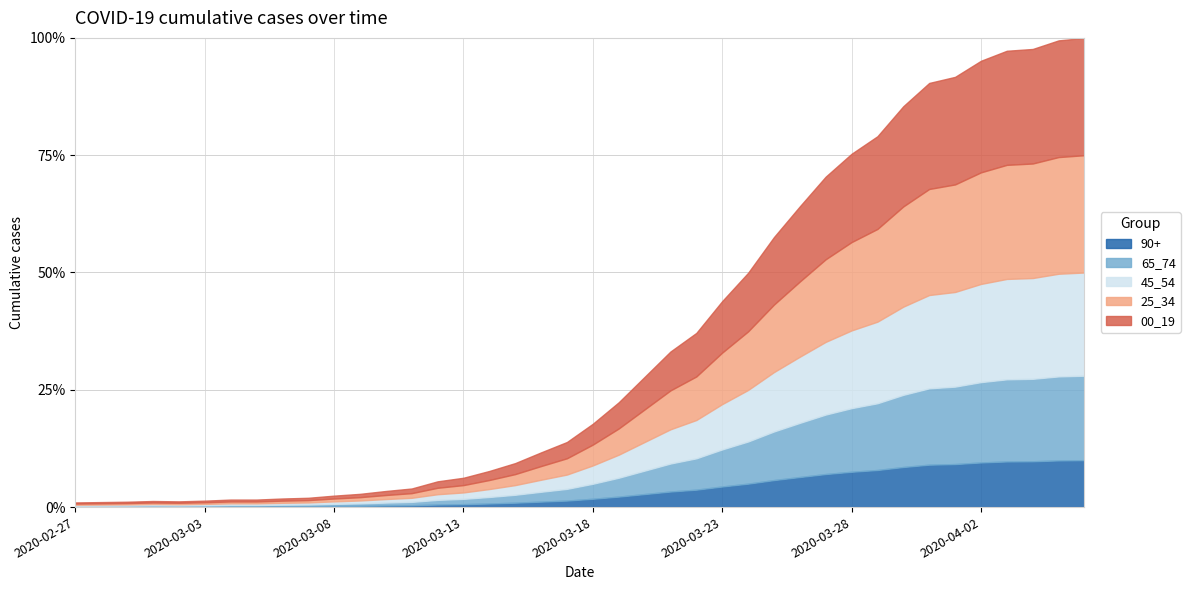

What is the sum of all values?

18584